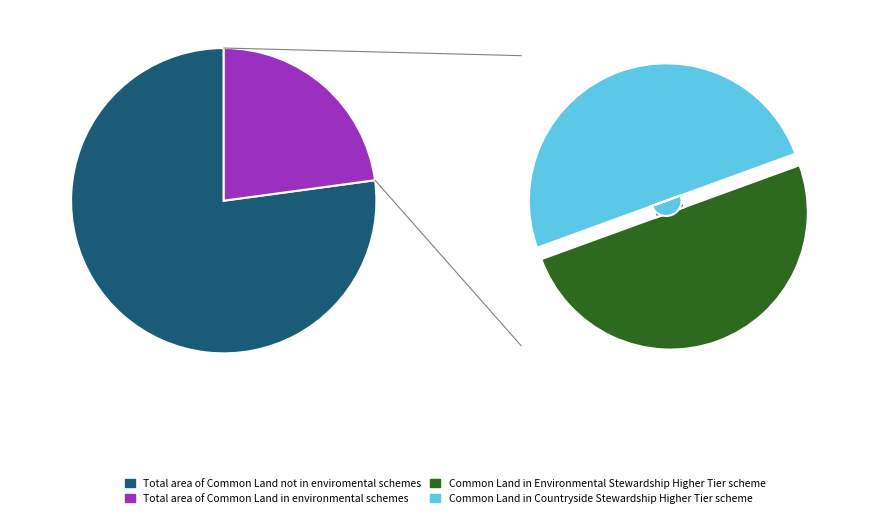

What percentage is the 19 slice, to the nearest percent?

5%